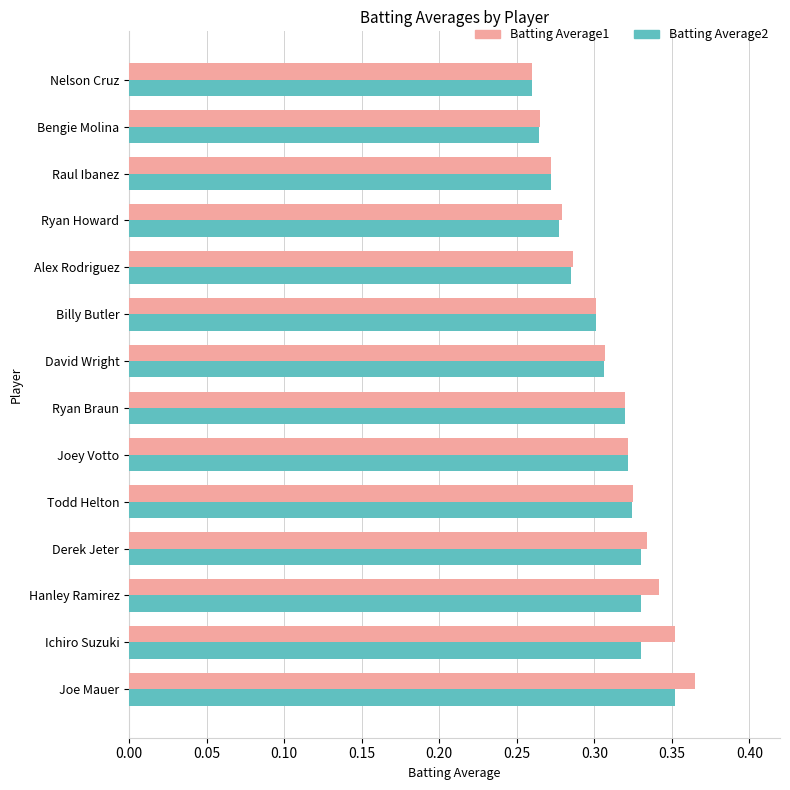

Which series has the widest spread of values?

Batting Average1